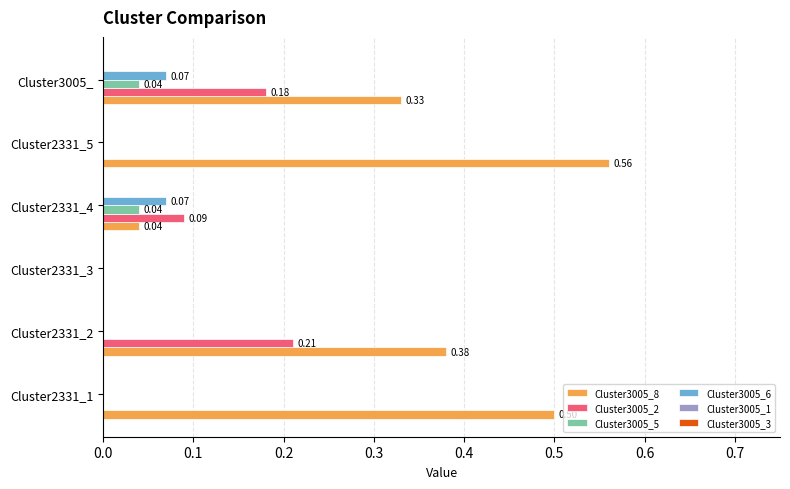

At which category is the sum across all series the highest?

Cluster3005_